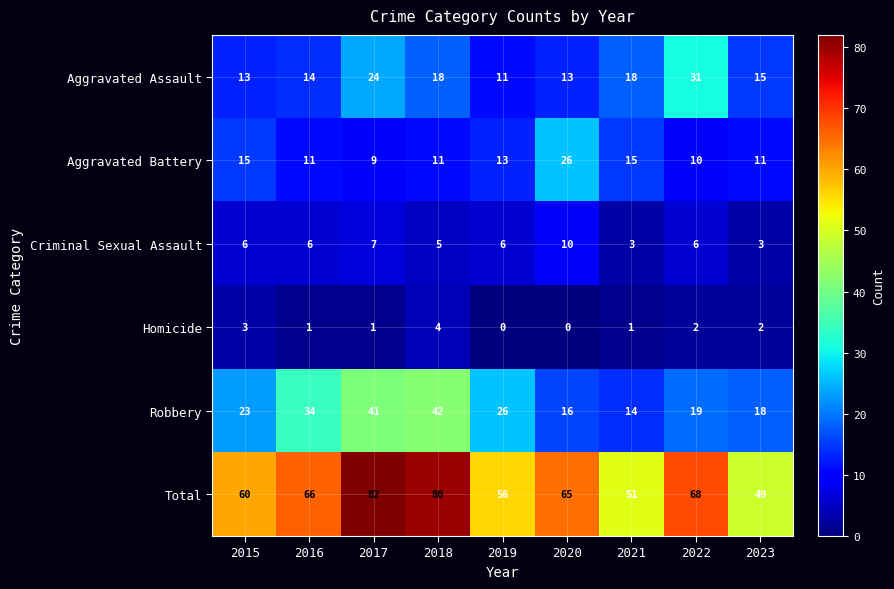

List the series in order of their peak value, highest first.

Total, Robbery, Aggravated Assault, Aggravated Battery, Criminal Sexual Assault, Homicide